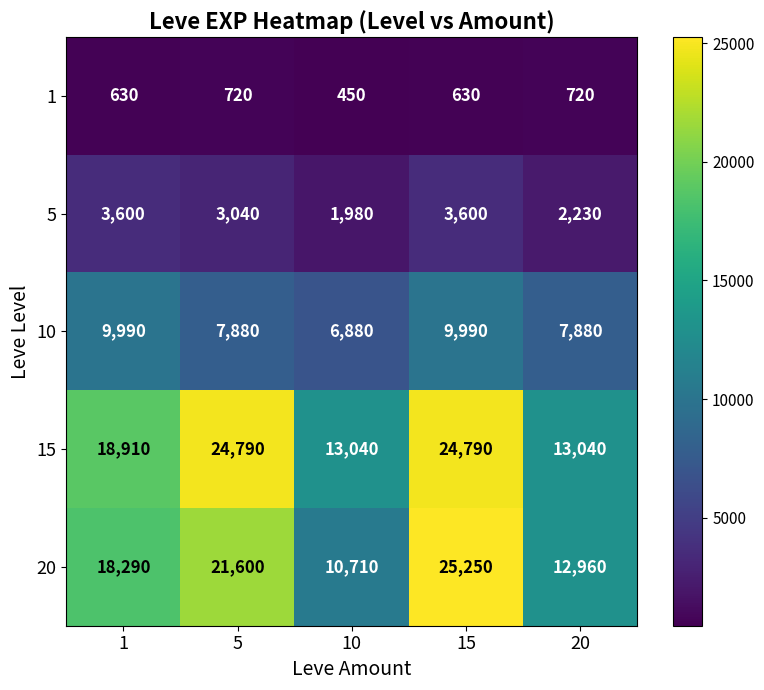

Which series has the largest total across all categories?

15